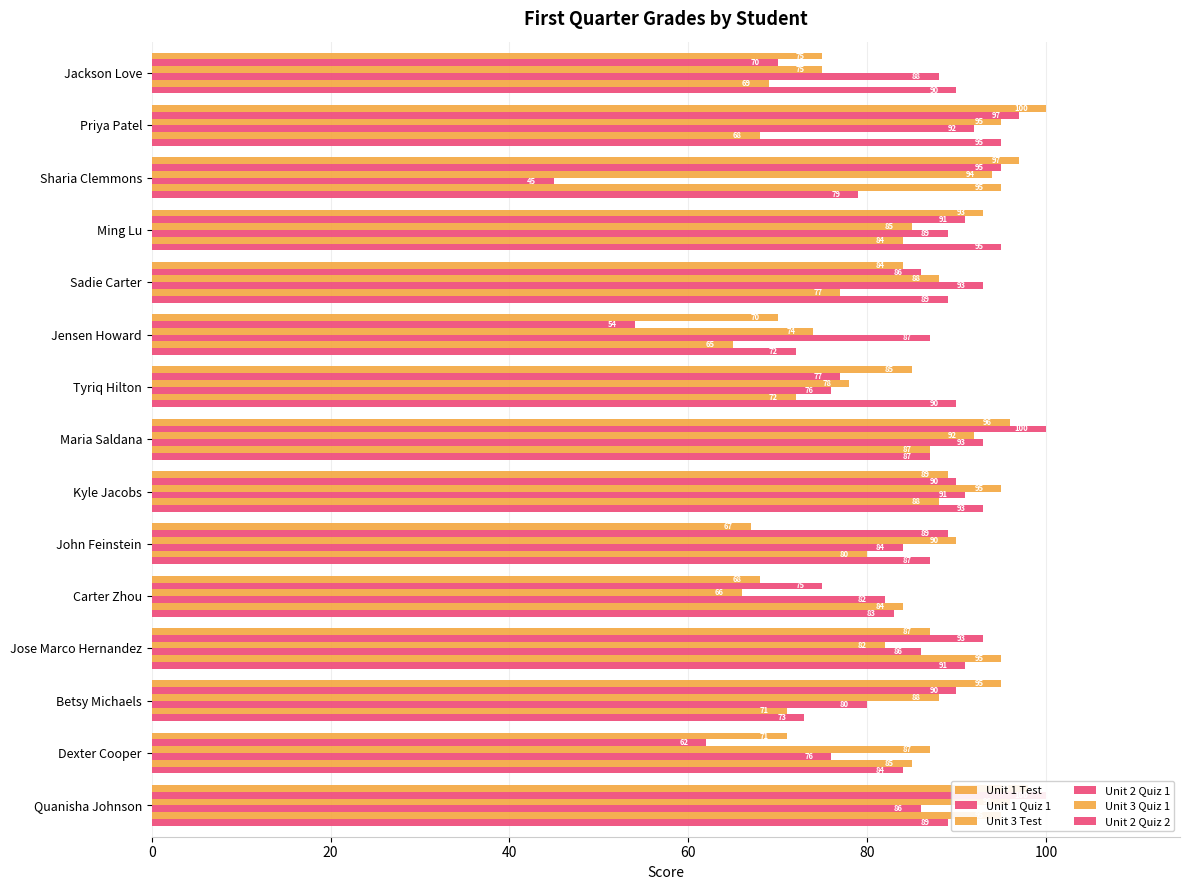

What is the value of the Unit 1 Test bar at the 11th from the left?

68